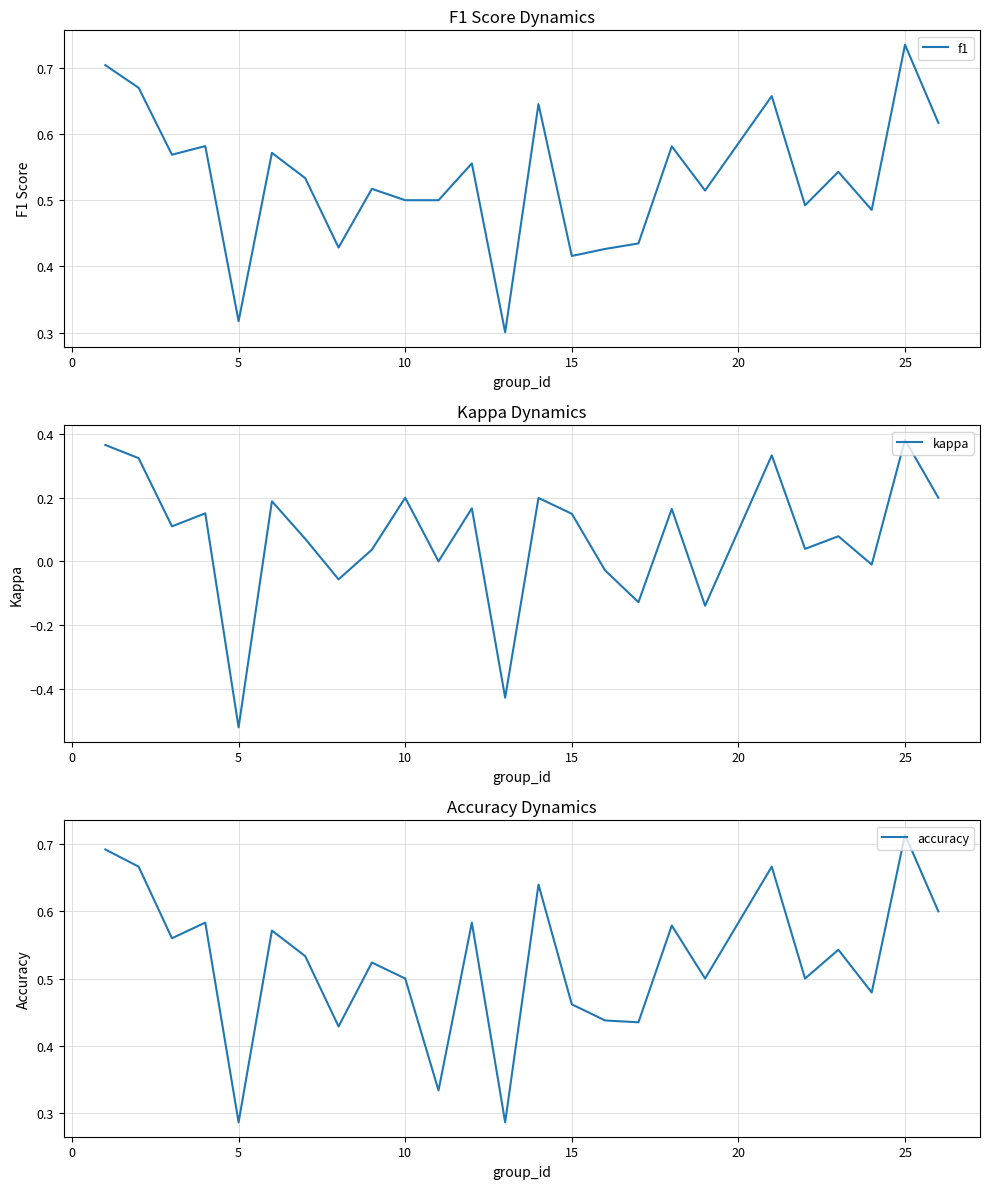

Which series has the largest range (max minus min)?

kappa